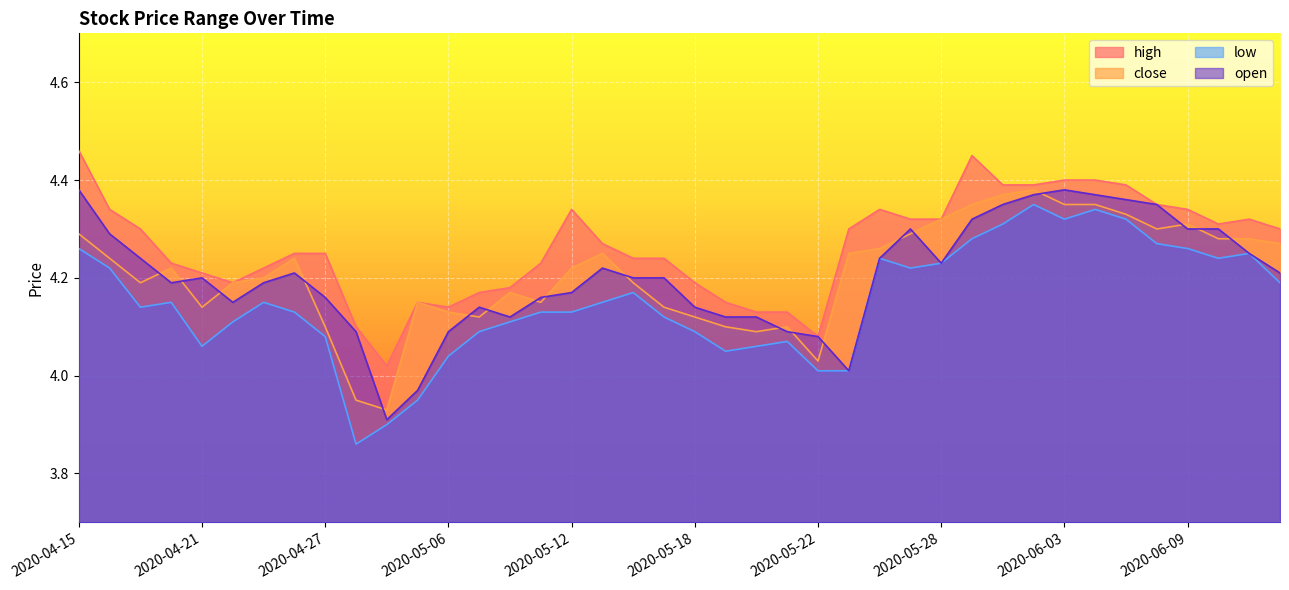

The value of close at 2020-05-12 is 2.5. True or false?

False